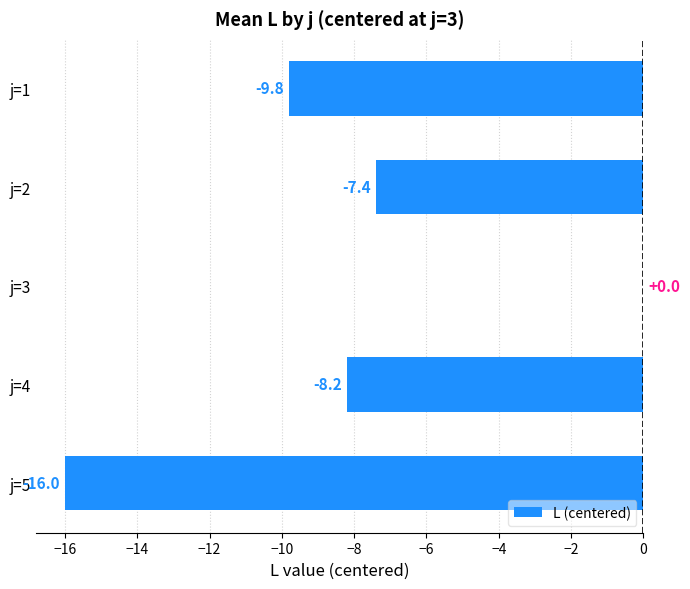

Which category has the highest value across all series?

j=3